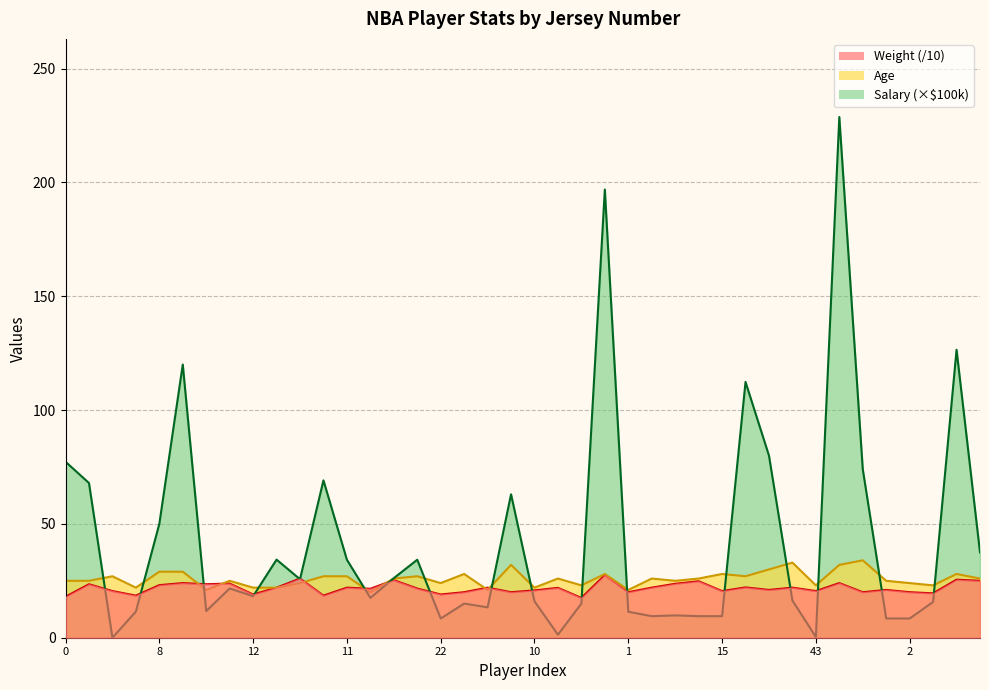

In Weight, how many points are lower than both neighbors (excluding endpoints)?

14